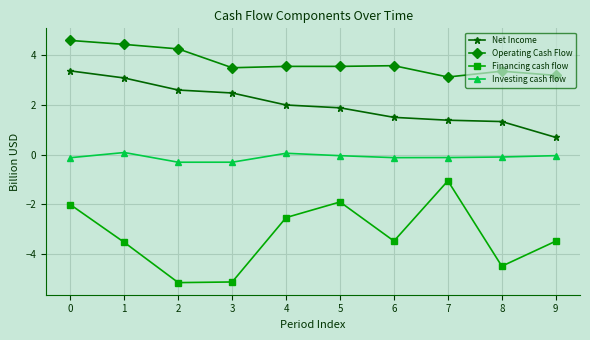

What value does the Financing cash flow series have at 0?

-2.0